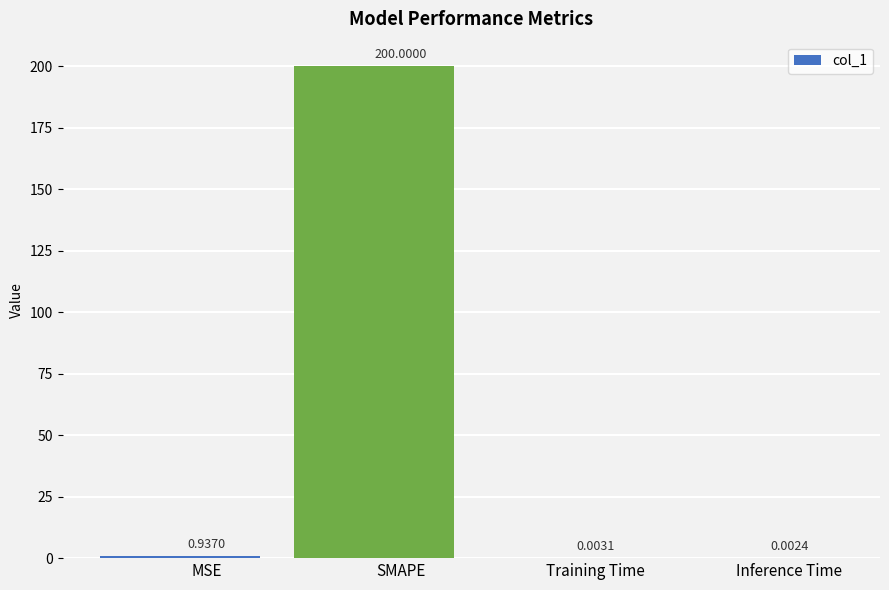

Reading left to right, list all the values displayed in this chart.

MSE=0.9	SMAPE=200.0	Training Time=0.0	Inference Time=0.0